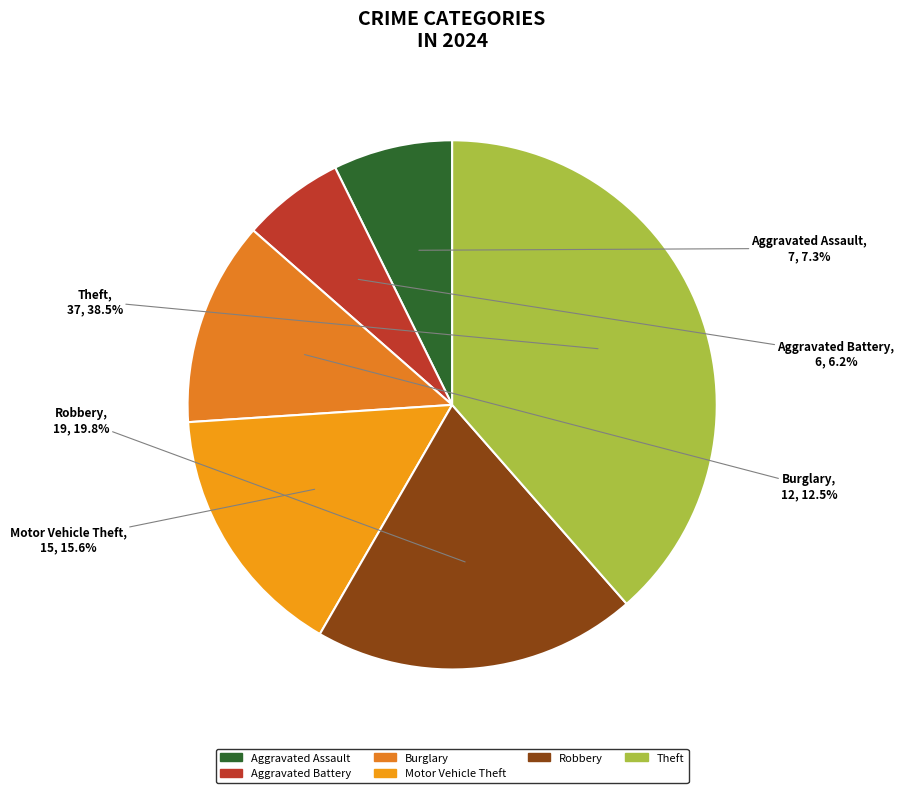

What is the total percentage of Aggravated Battery and Aggravated Assault?

13.5%